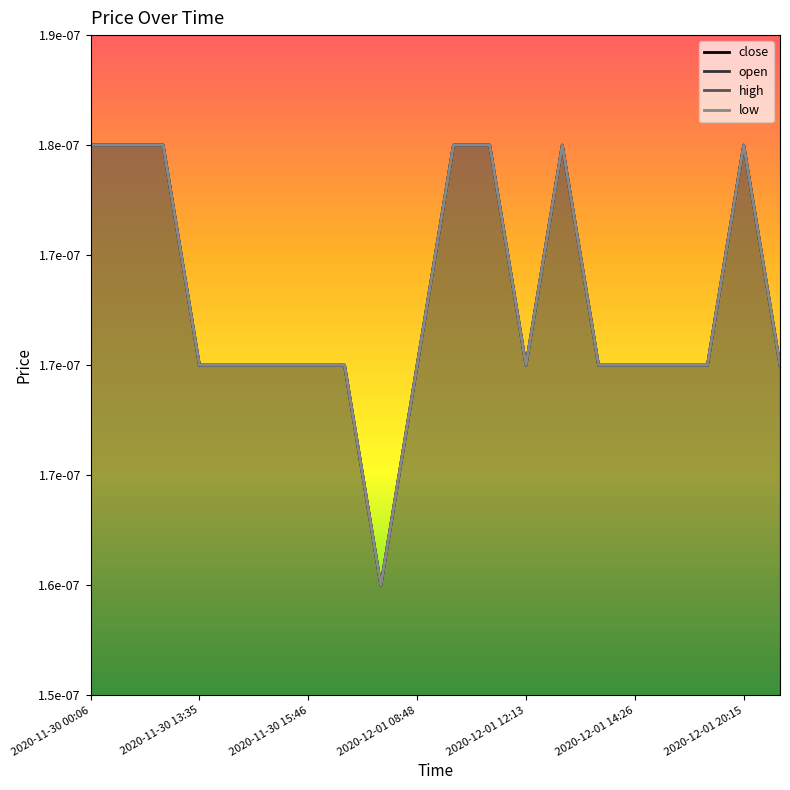

True or false: open and close intersect in this chart.

False